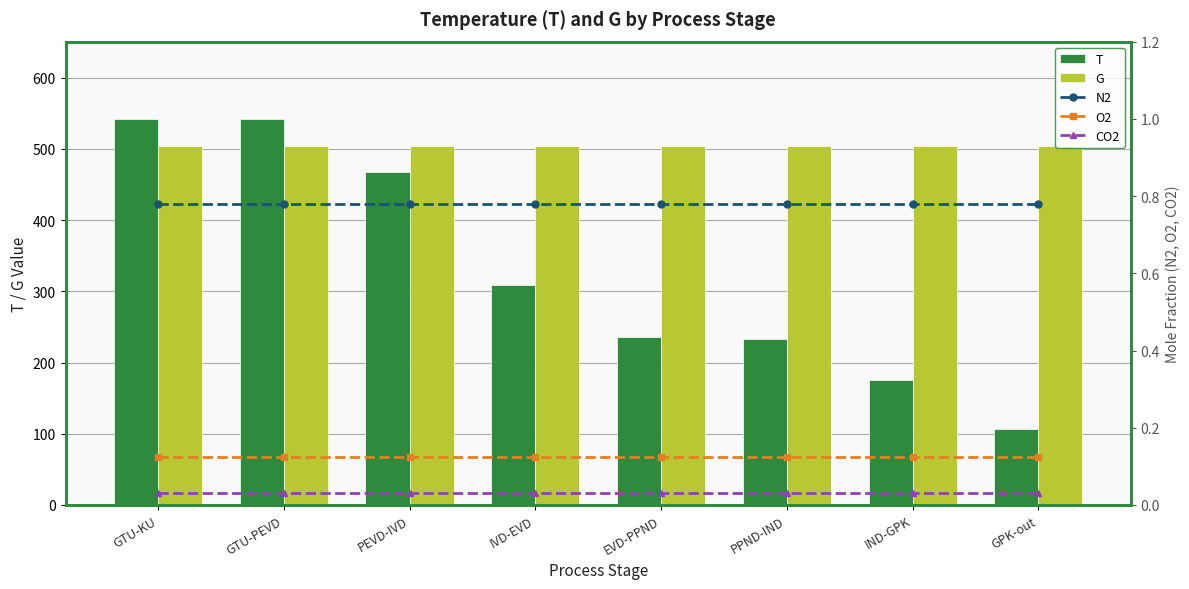

Rank the series at IVD-EVD from highest to lowest value.

G, T, N2, O2, CO2